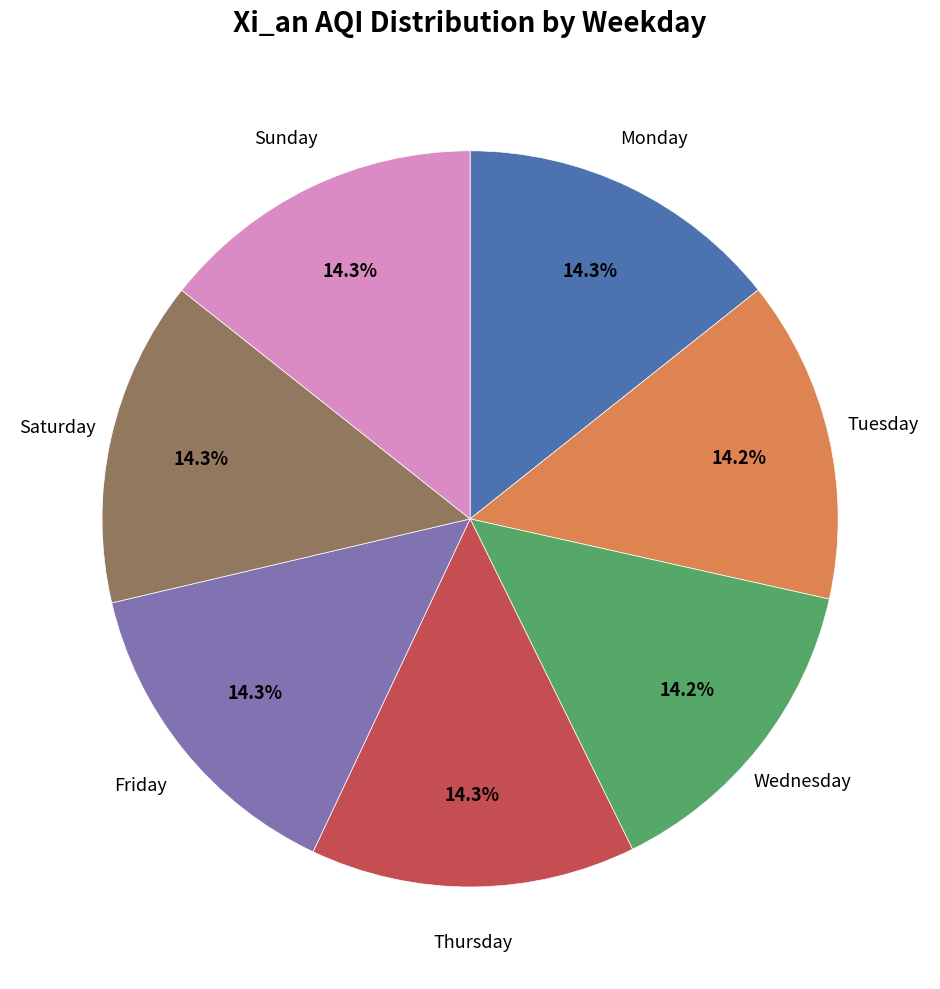

Does any single category account for the majority?

No